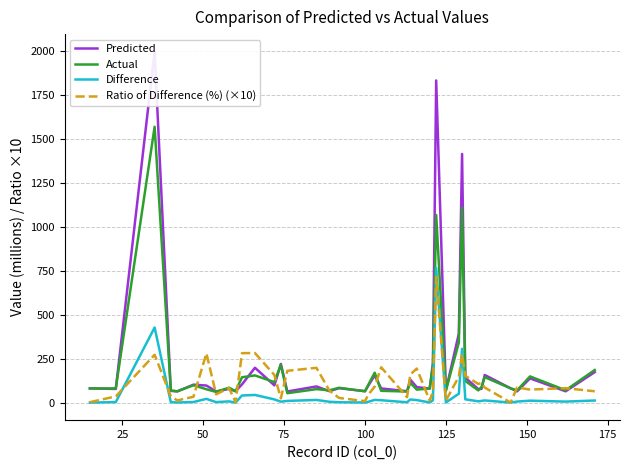

List the series in order of their peak value, lowest first.

Ratio of Difference (%) (×10), Difference, Actual, Predicted